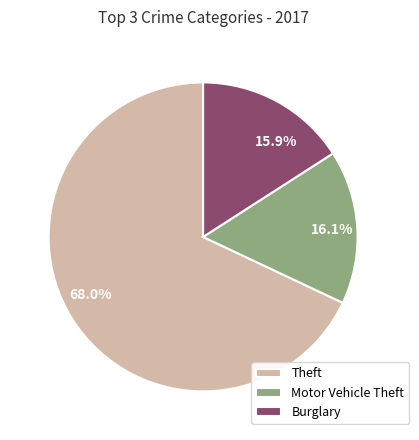

Is Burglary the majority of the pie?

No